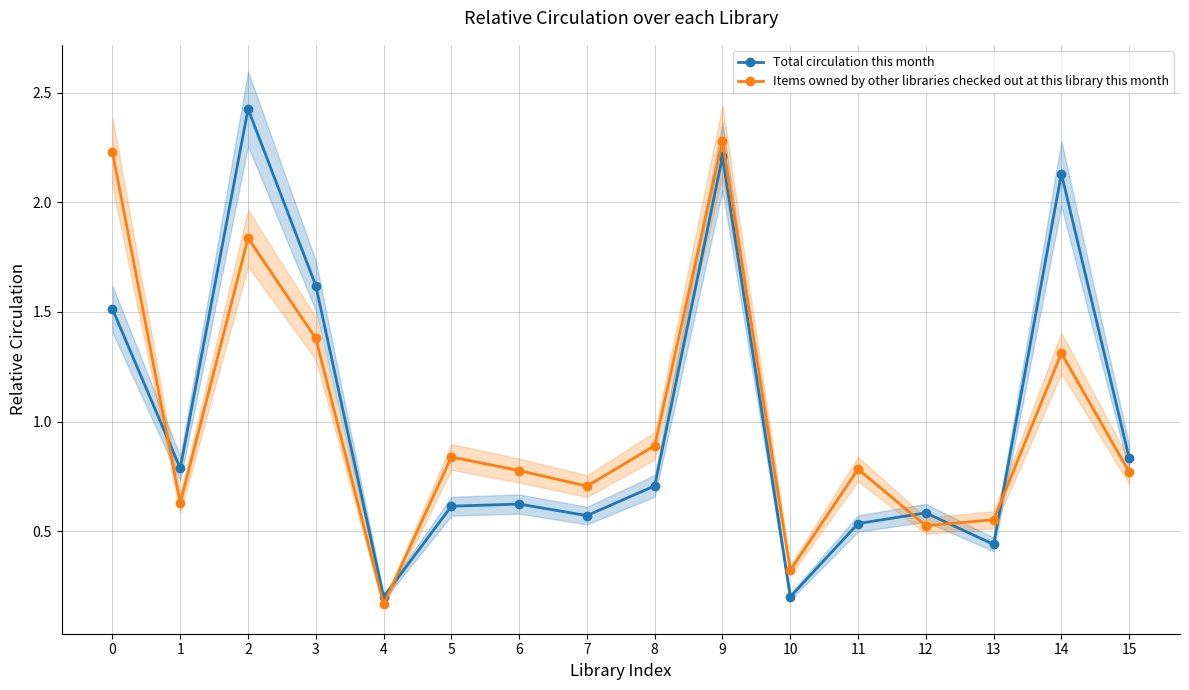

Reading left to right, extract all data points from this chart.

Total circulation this month: 1.5	0.8	2.4	1.6	0.2	0.6	0.6	0.6	0.7	2.2	0.2	0.5	0.6	0.4	2.1	0.8
Items owned by other libraries checked out at this library this month: 2.2	0.6	1.8	1.4	0.2	0.8	0.8	0.7	0.9	2.3	0.3	0.8	0.5	0.6	1.3	0.8